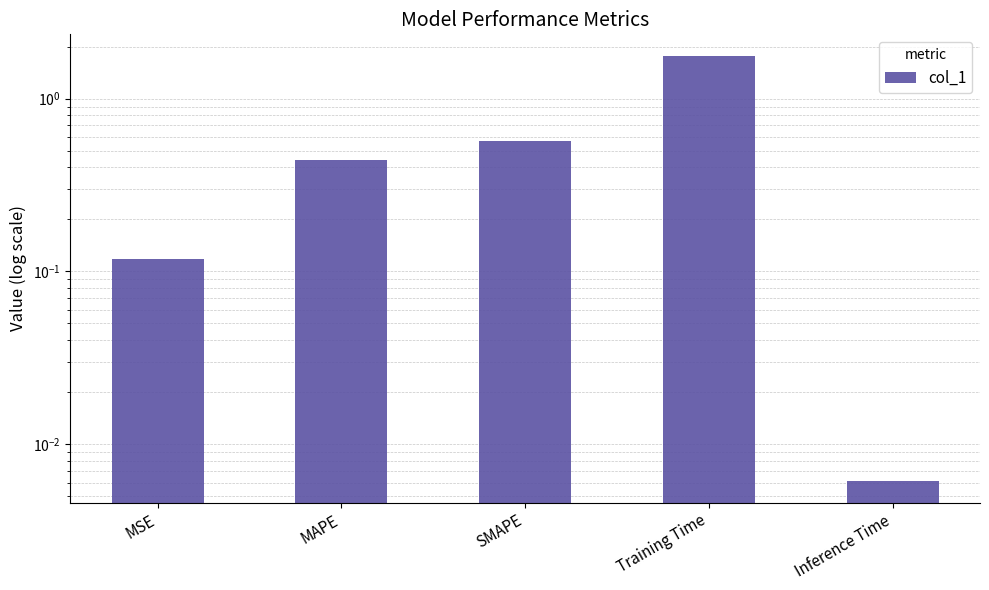

What position from the right is SMAPE?

3